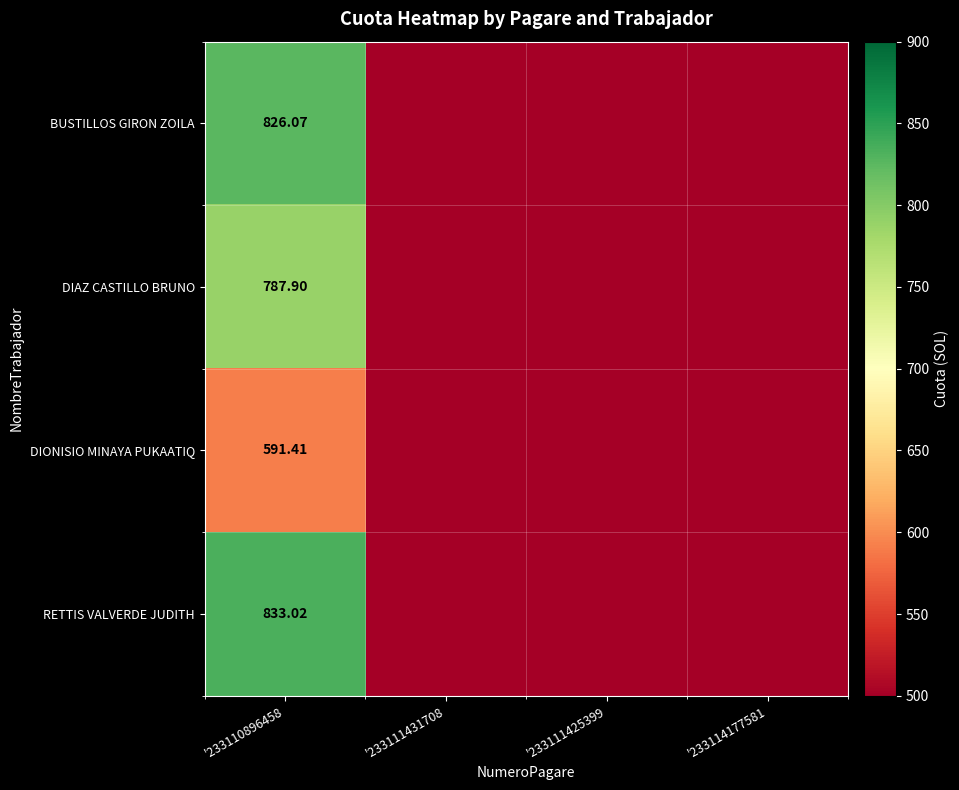

Which series changed the most between '233110896458 and '233114177581?

RETTIS VALVERDE JUDITH